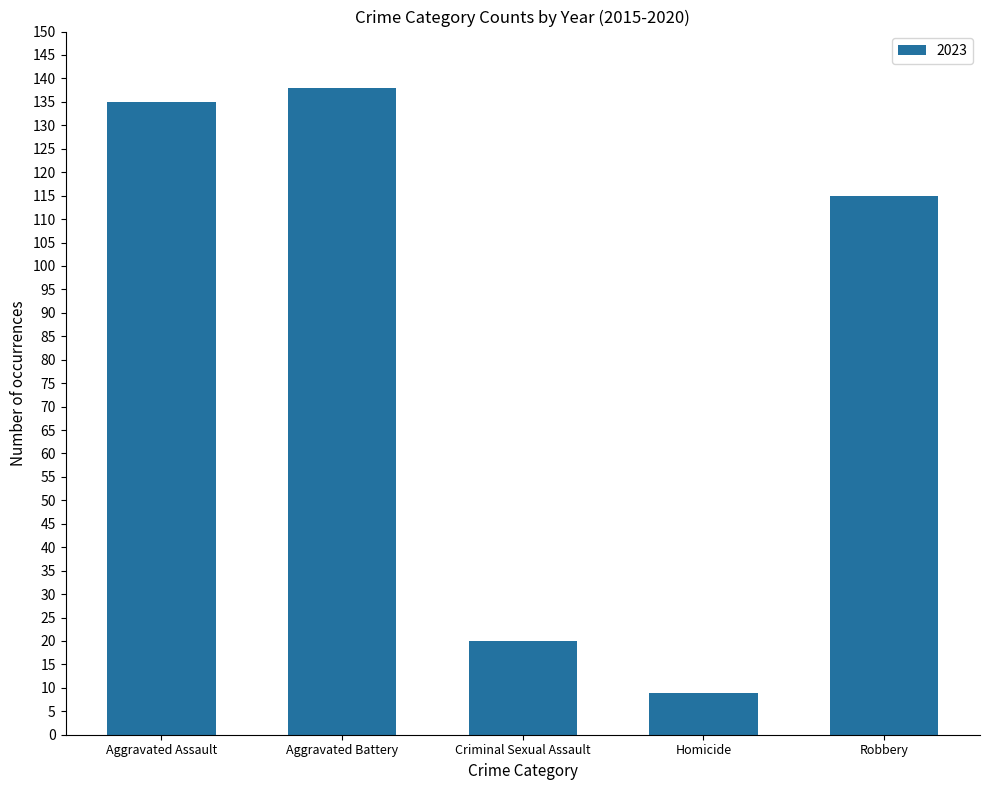

Approximately how many times larger is the value at Aggravated Battery compared to Aggravated Assault?

1.0